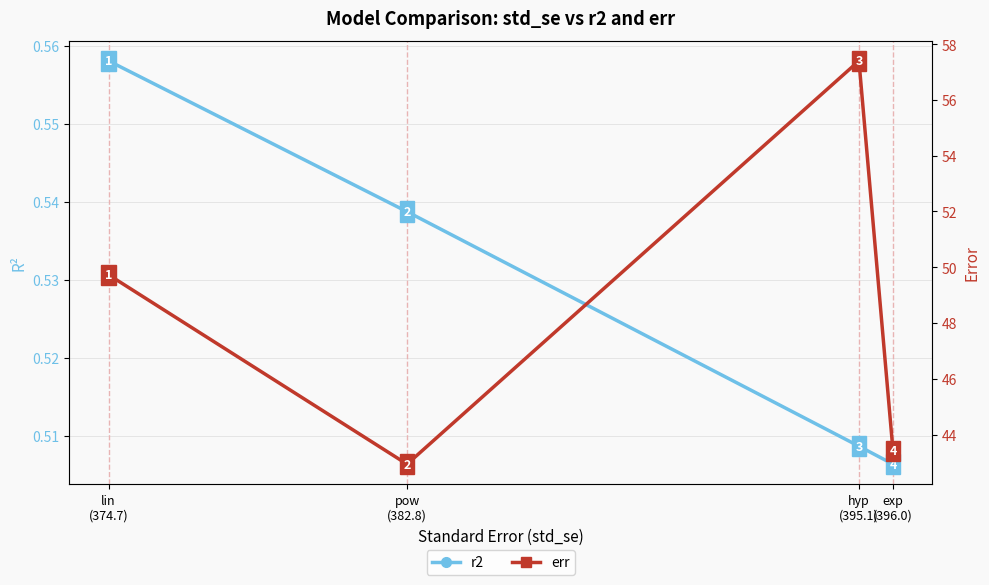

Is it true that r2 equals 0.8 at pow
(382.8)?

False